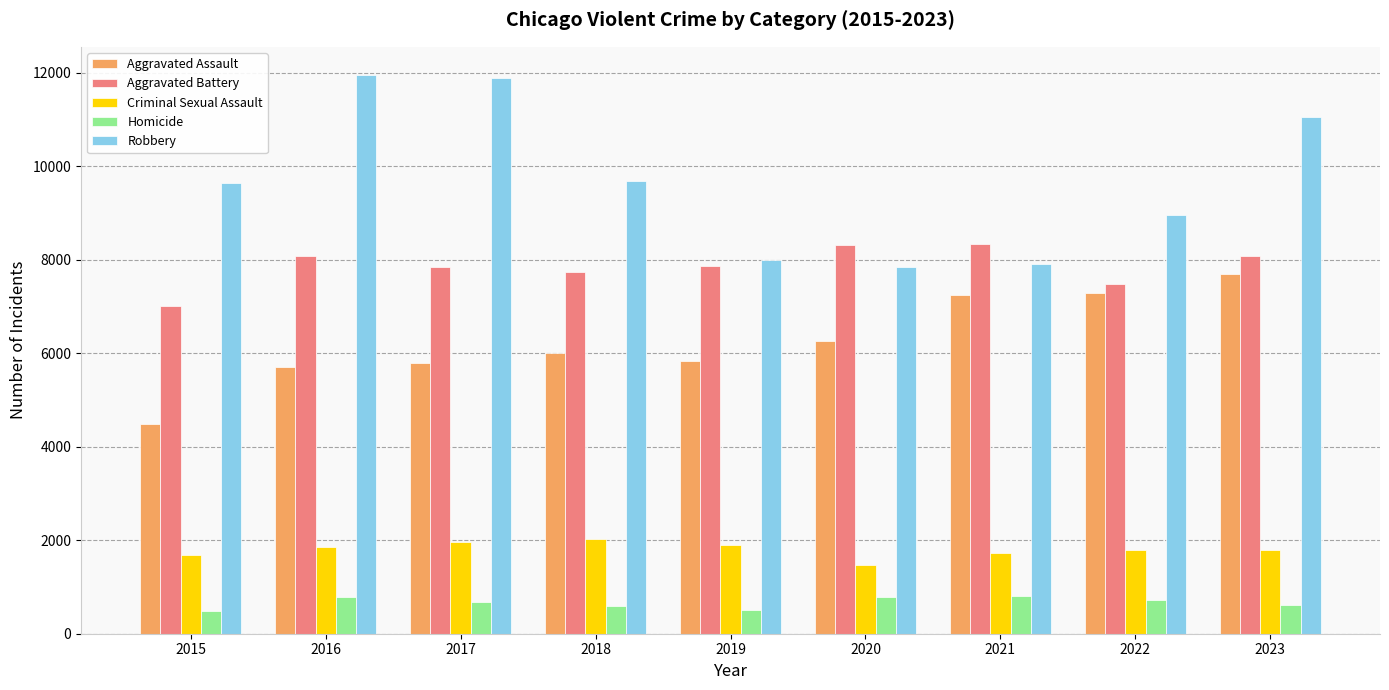

What is the average value of the Criminal Sexual Assault series?

1802